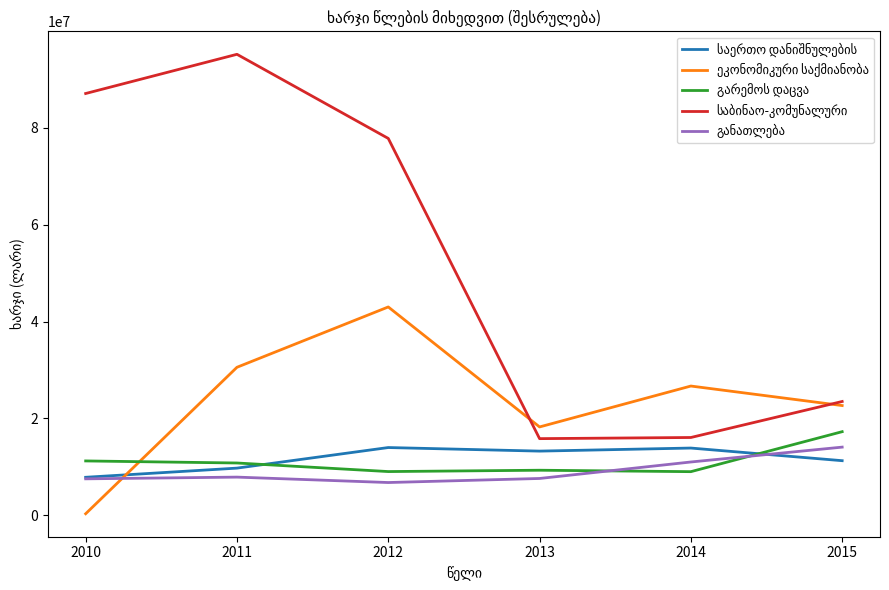

What is the average value of the განათლება series?

9150433